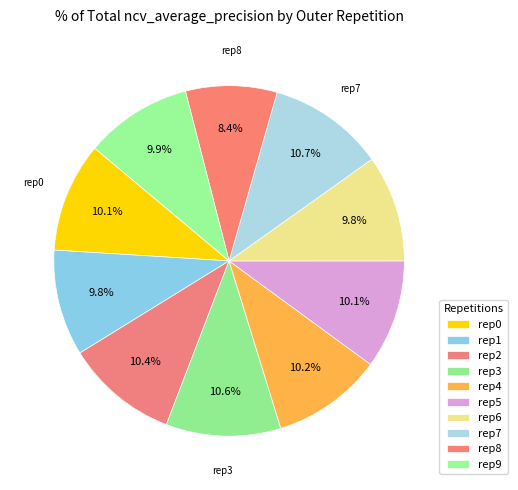

Count the number of slices in the pie.

10